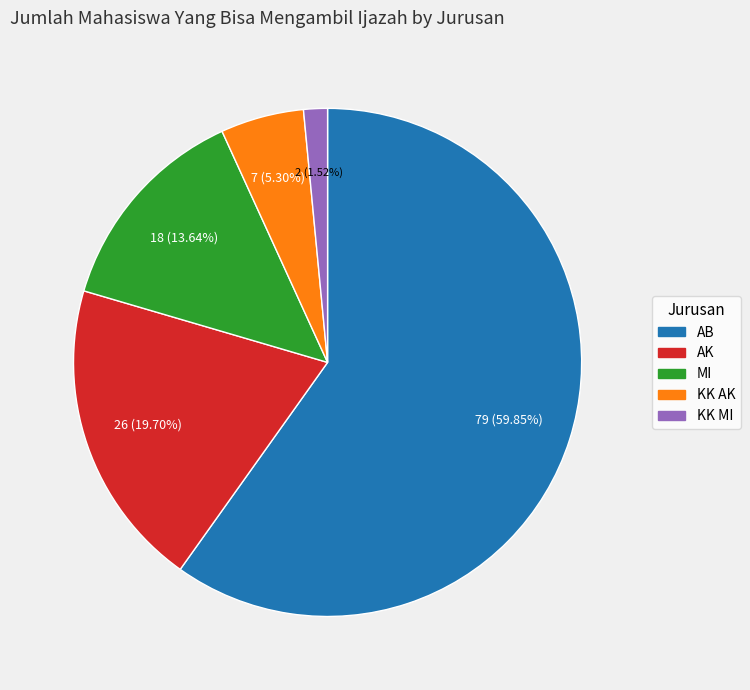

Approximately how many times larger is the value at MI compared to AK?

0.7